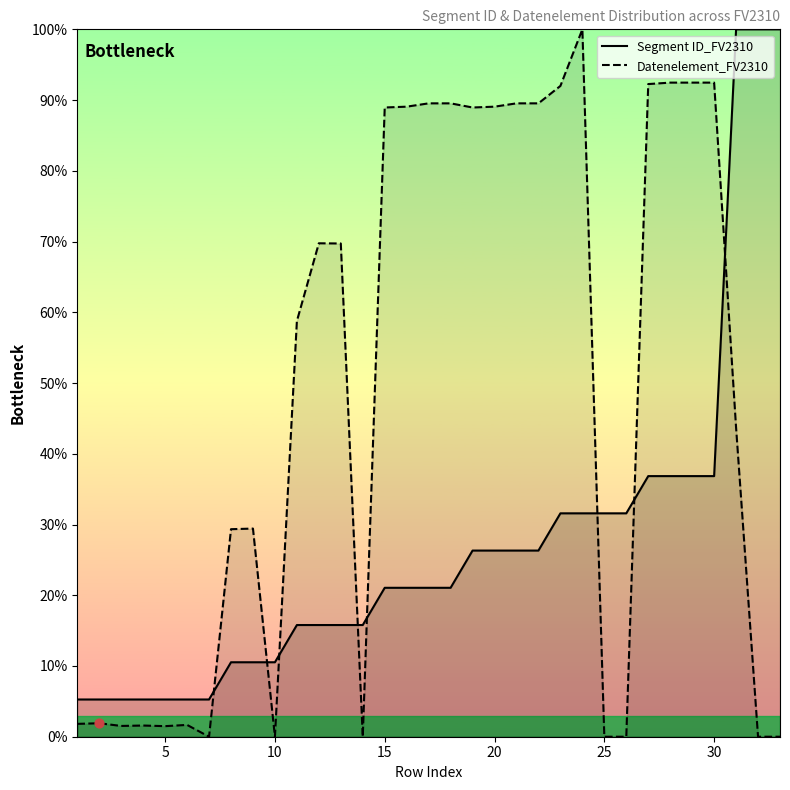

At how many categories does at least one series exceed 29?

24